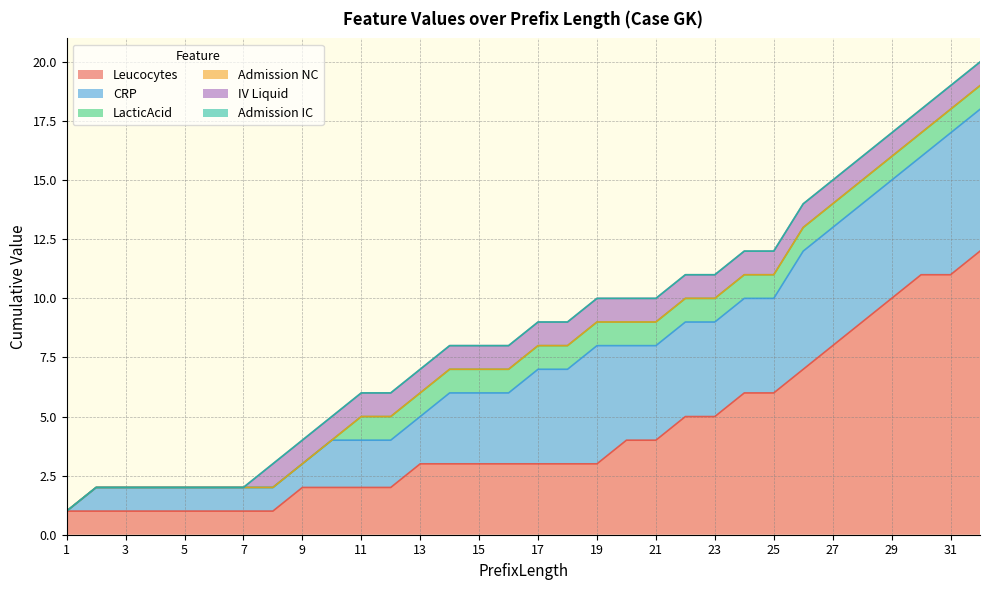

Does the chart have visible grid lines?

Yes